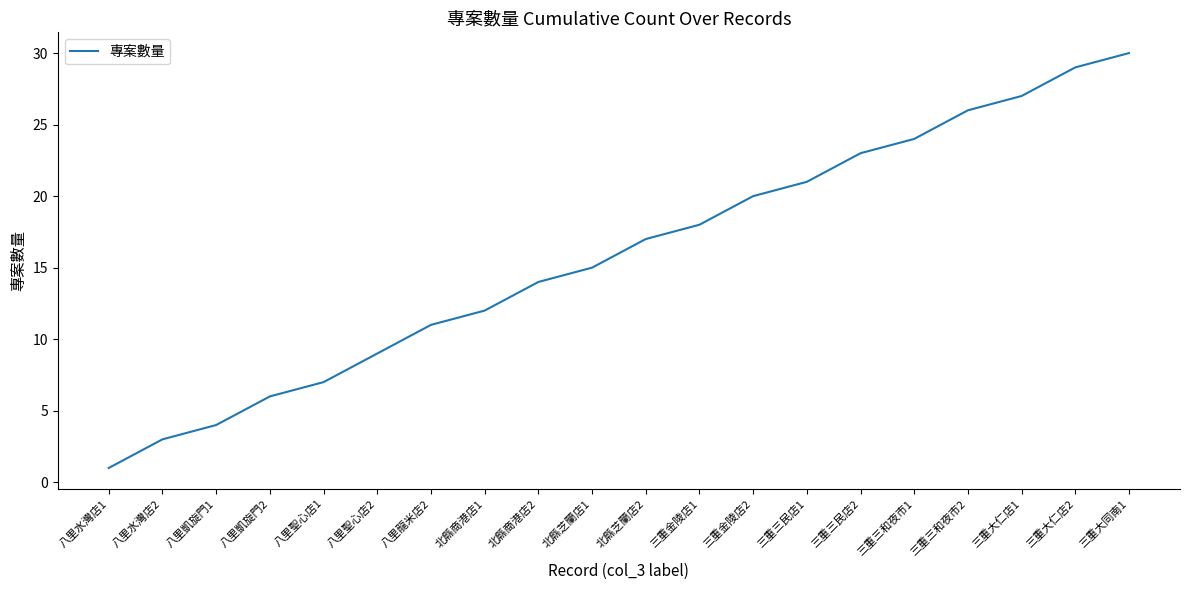

What is the ratio of the value at 八里凱旋門1 to the value at 三重三民店1?

0.2